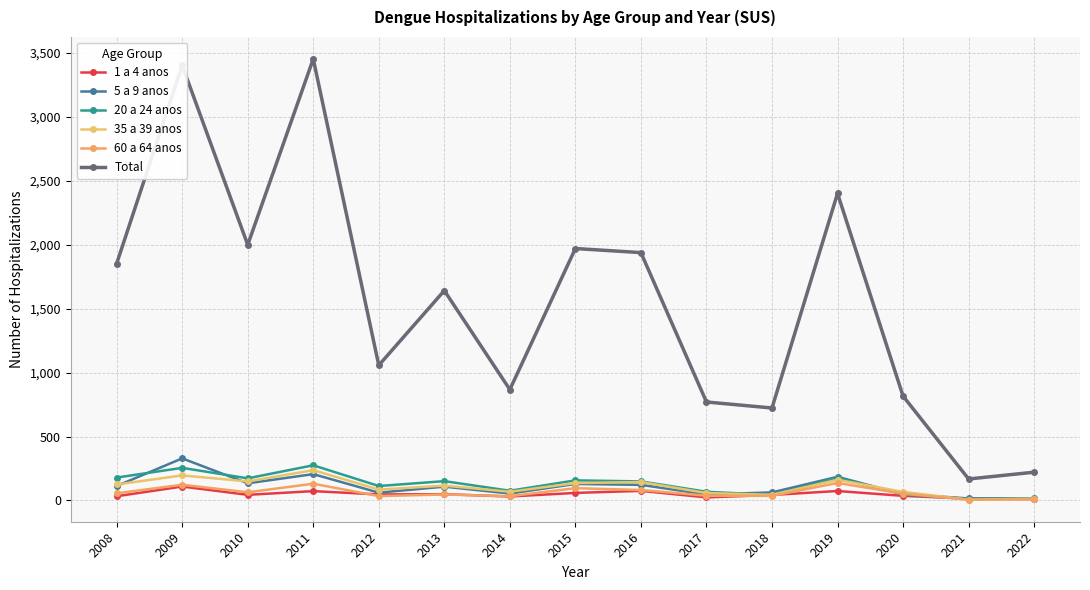

At which label does 60 a 64 anos first exceed 53?

2008